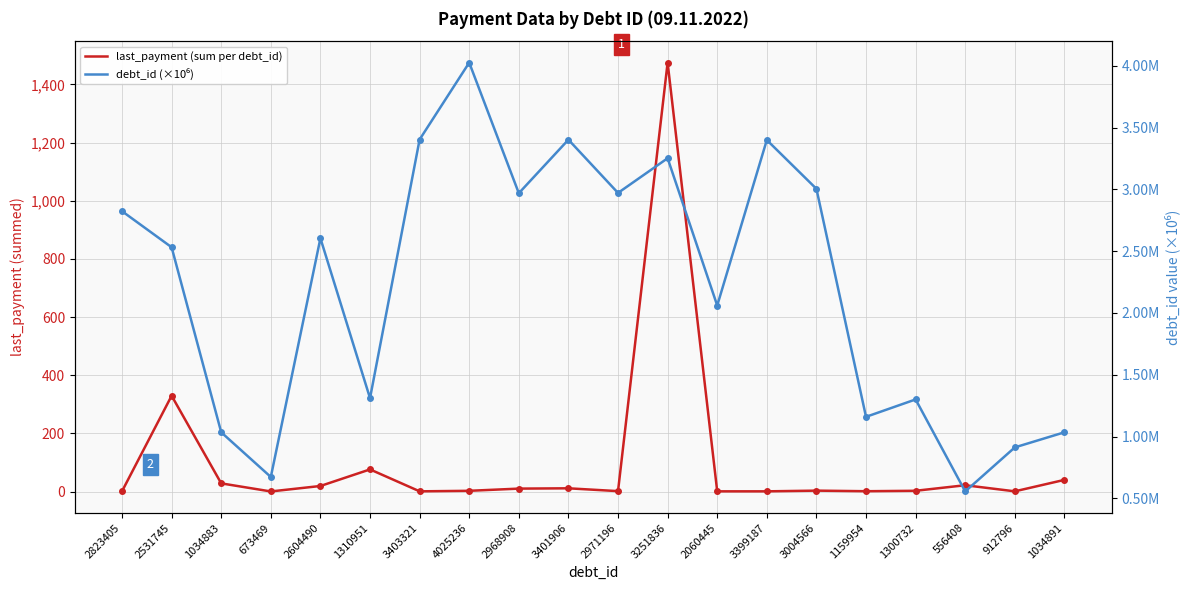

Count the number of categories in the chart.

20